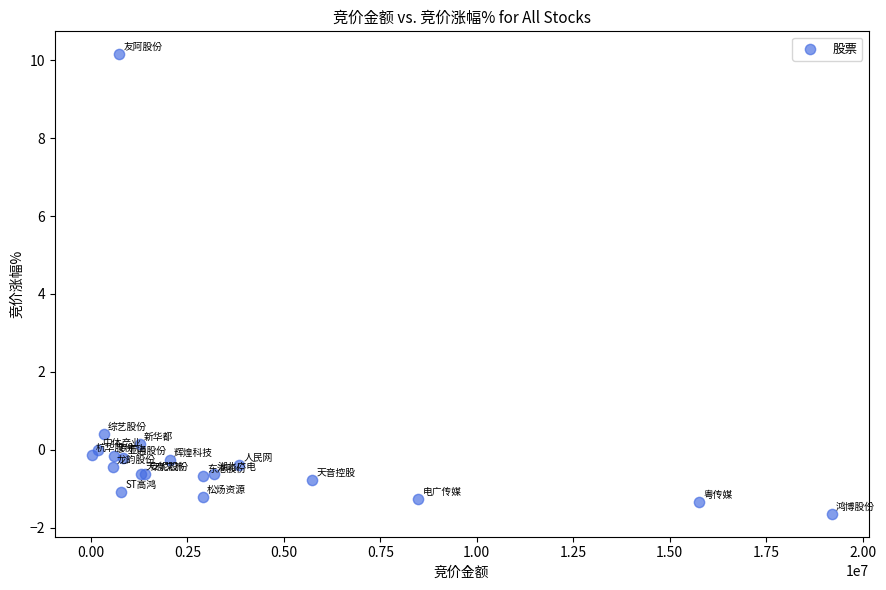

What Y value in the scatter plot is closest to 4?

0.4